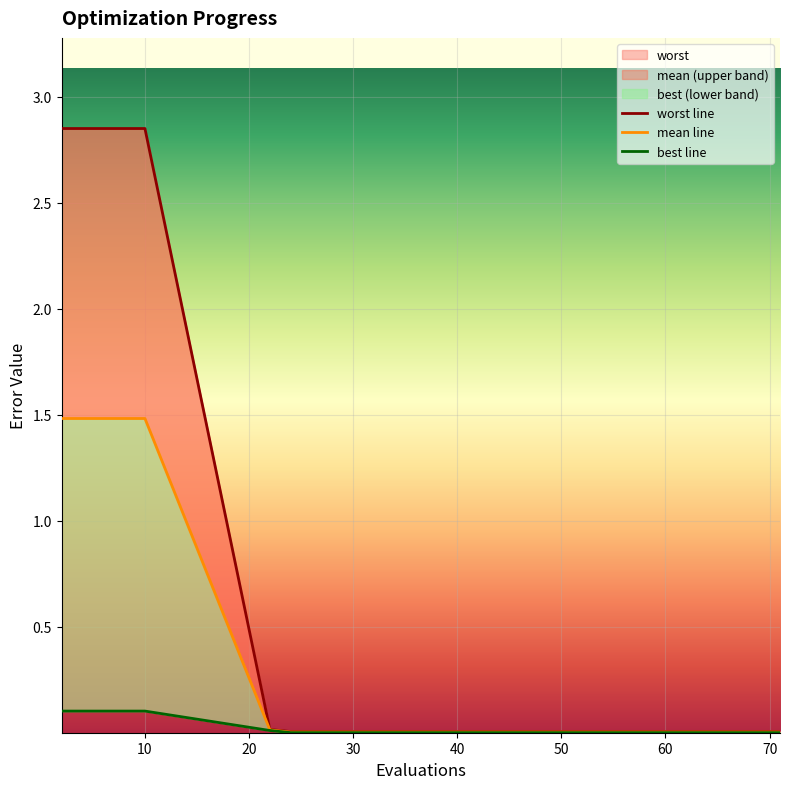

Which series has the widest spread of values?

worst